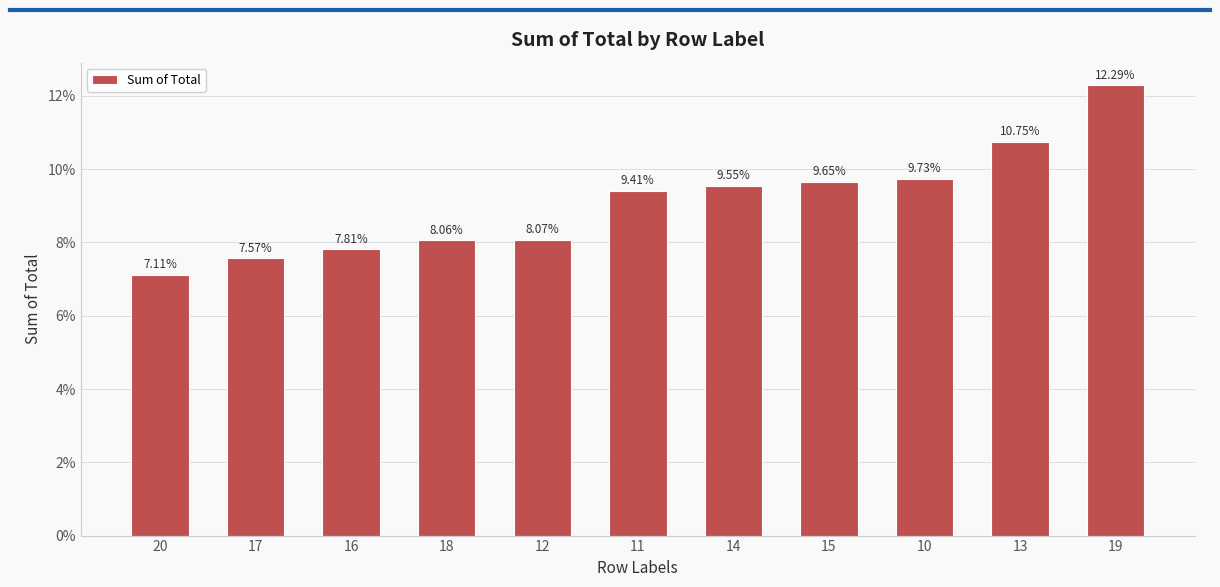

Count the values in the range 0 to 1.

11